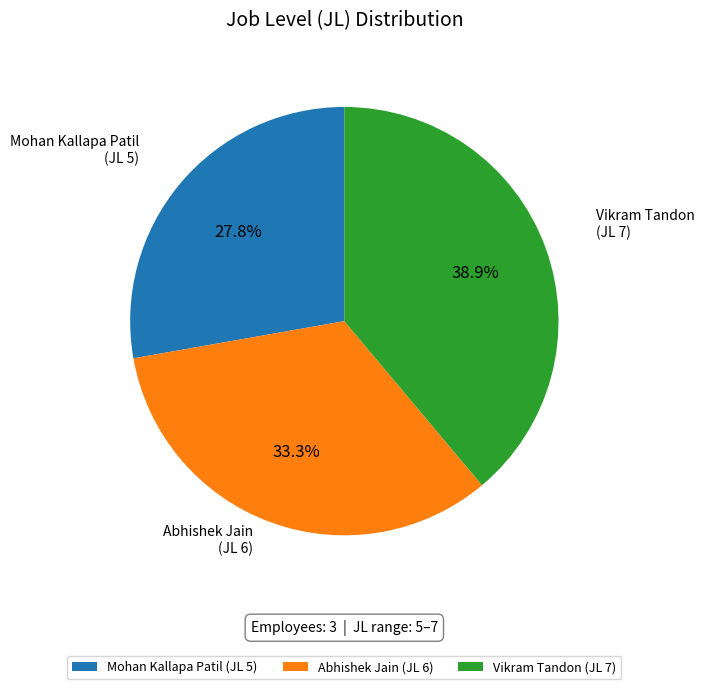

Does Abhishek Jain (JL 6) account for over 50% of the chart?

No